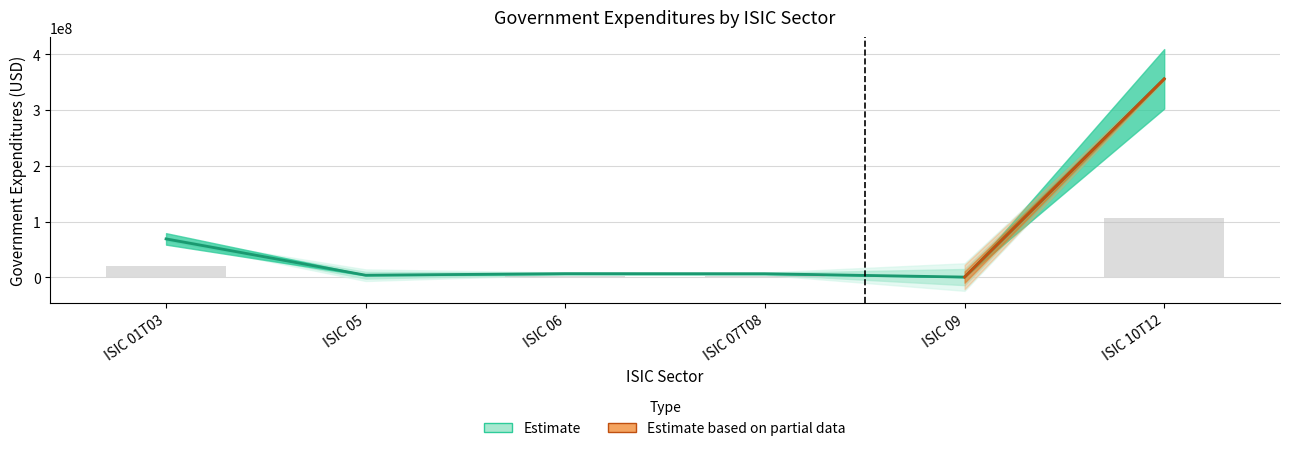

What is the greatest value displayed?

355990477.5